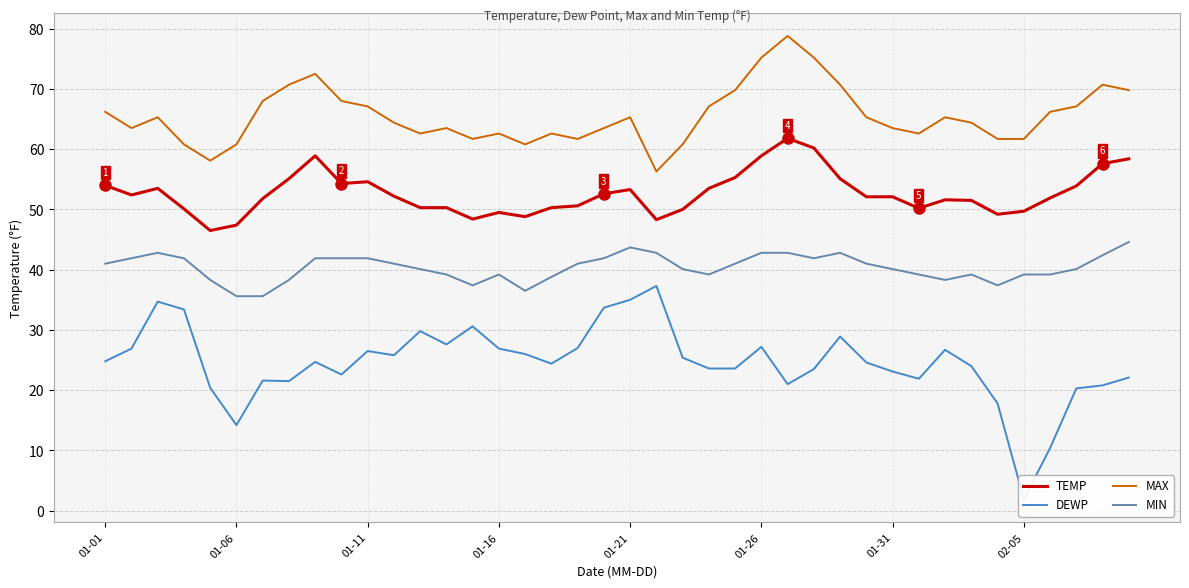

True or false: MAX and TEMP cross at least once.

False